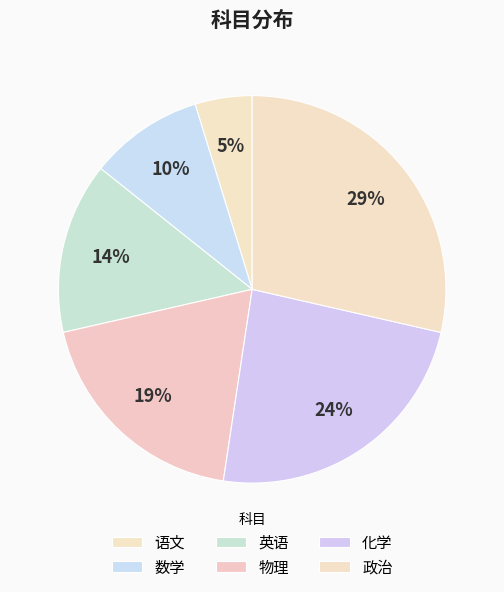

To the nearest percent, what percentage of the pie is 语文?

5%